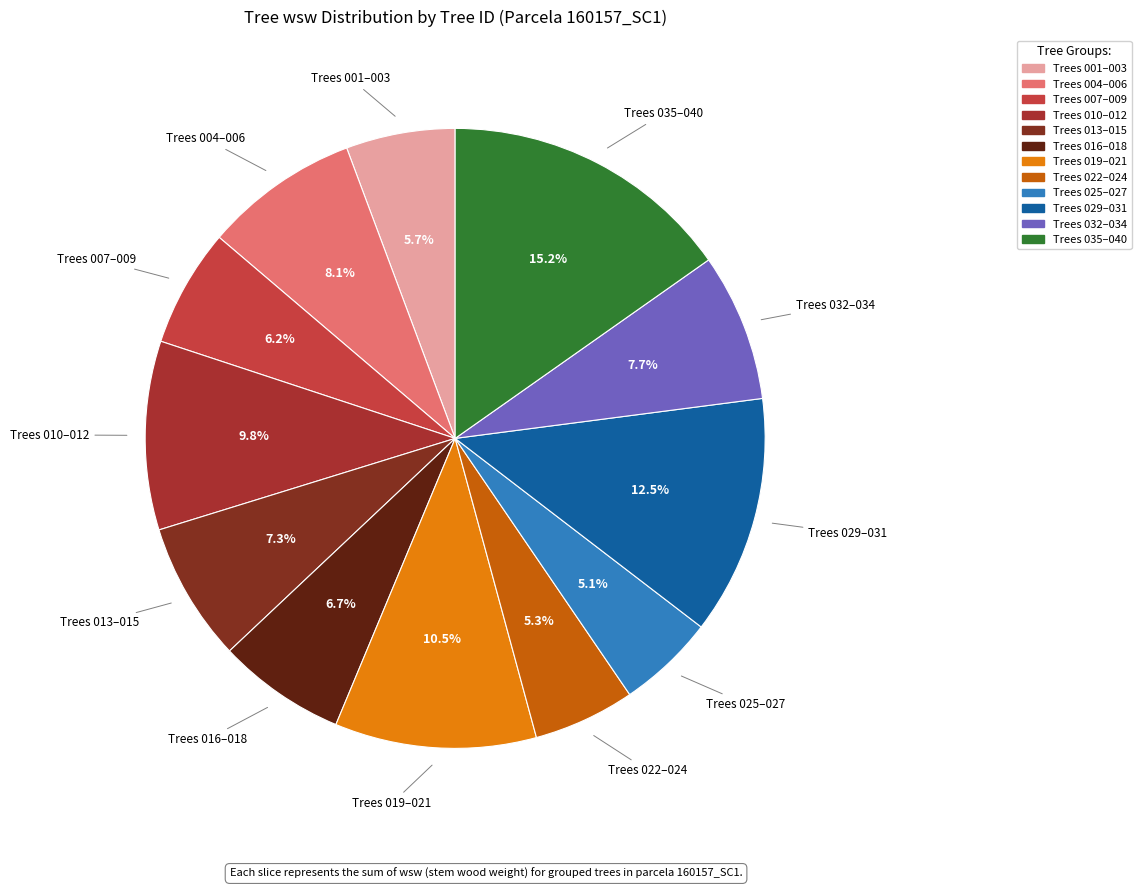

How many slices are in this pie chart?

12